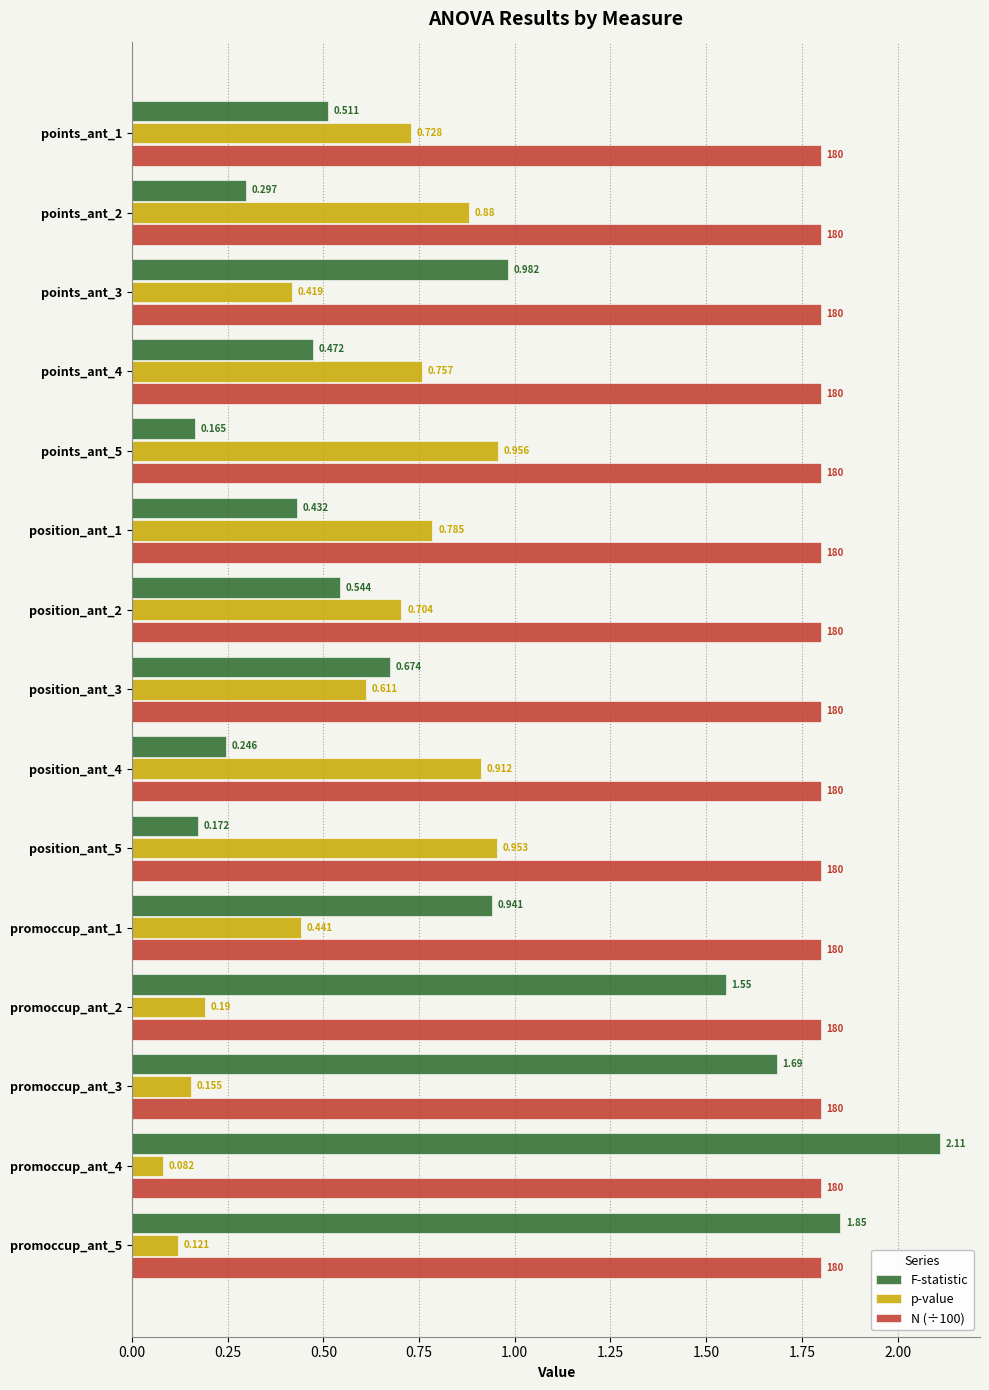

Rank the series by their maximum value, from lowest to highest.

p-value, N (÷100), F-statistic